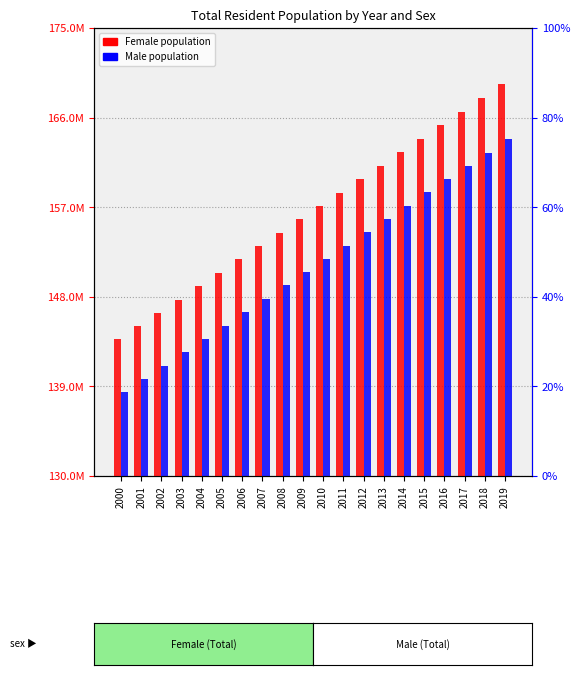

Reading left to right, extract all data points from this chart.

Female: 2000=143713276	2001=145043313	2002=146364566	2003=147695973	2004=149038559	2005=150393897	2006=151751781	2007=153102214	2008=154446928	2009=155786607	2010=157120608	2011=158456760	2012=159802512	2013=161155688	2014=162514272	2015=163876689	2016=165241468	2017=166607531	2018=167974583	2019=169342563
Male: 2000=138411355	2001=139753573	2002=141083960	2003=142419581	2004=143762012	2005=145113237	2006=146465434	2007=147810733	2008=149150718	2009=150485788	2010=151814973	2011=153144120	2012=154478586	2013=155815797	2014=157153326	2015=158489098	2016=159821165	2017=161148066	2018=162469278	2019=163873627